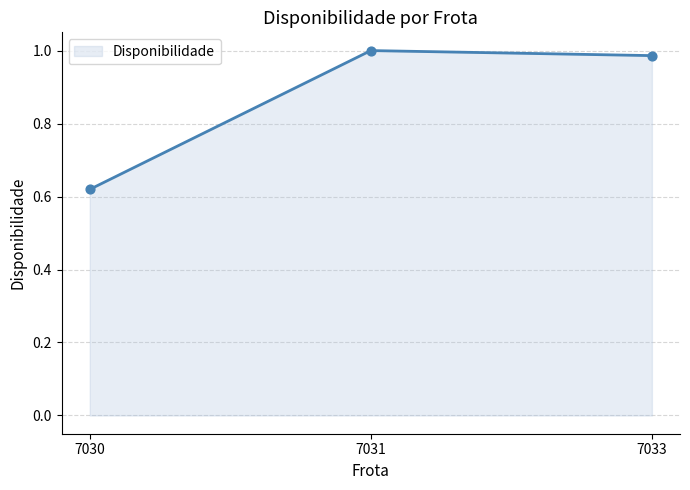

Between 7031 and 7033, which is larger?

7031